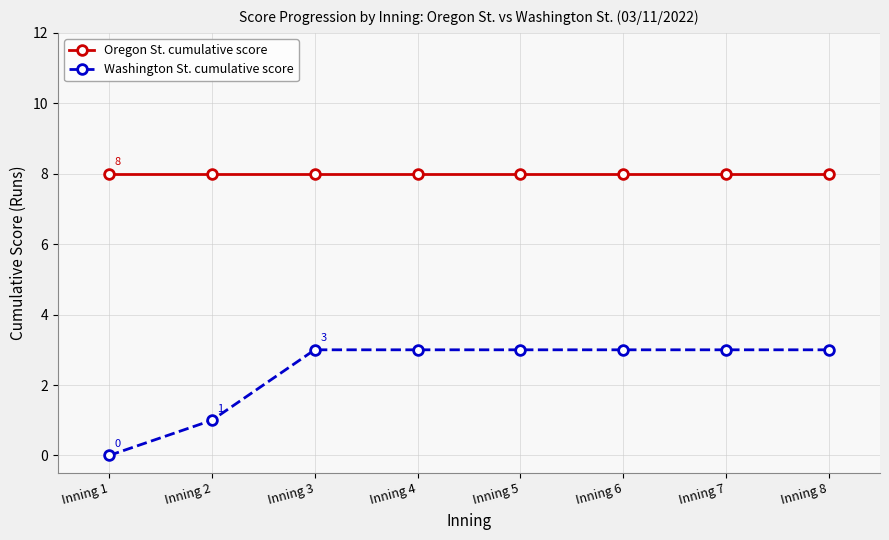

How many series are shown in this chart?

2